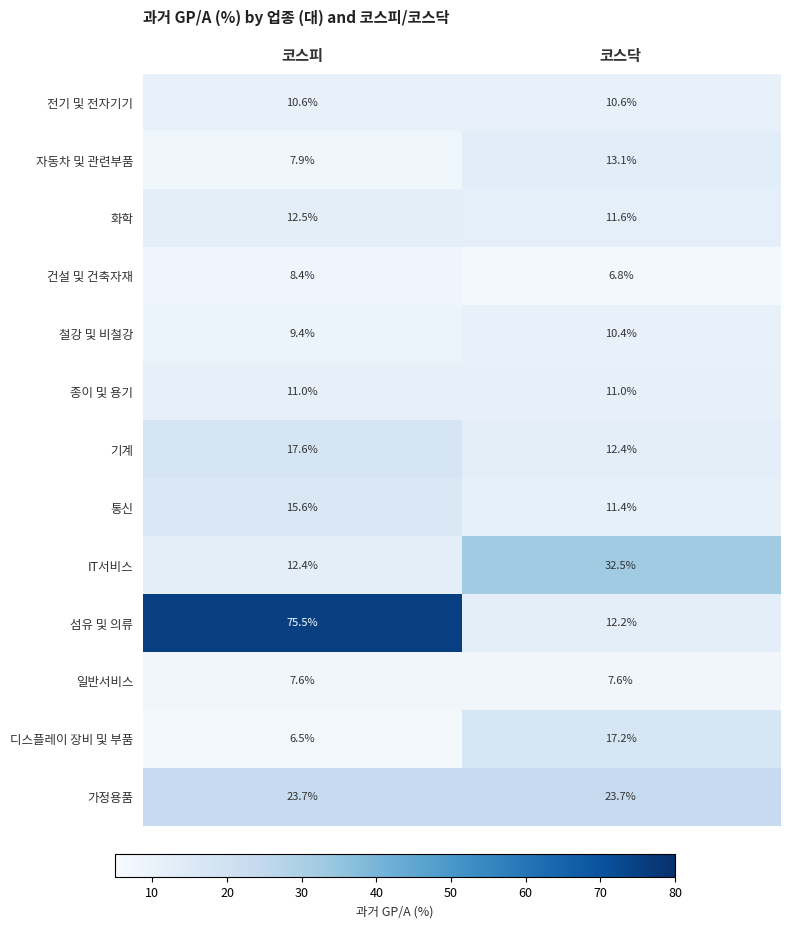

At which label is 화학 closest to 12?

코스닥